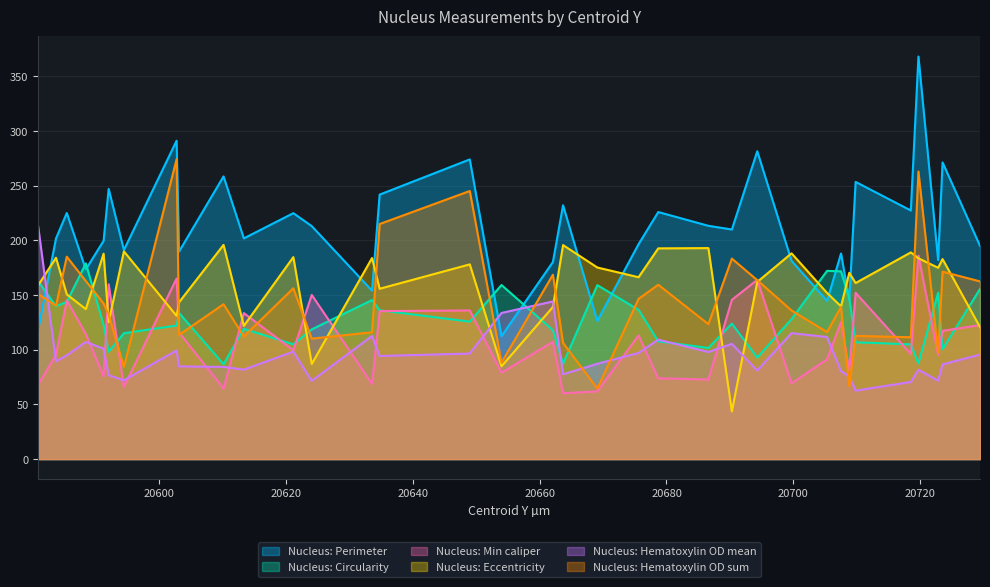

At 20708.8, list the series in order from smallest to largest.

Nucleus: Hematoxylin OD sum, Nucleus: Hematoxylin OD mean, Nucleus: Min caliper, Nucleus: Perimeter, Nucleus: Circularity, Nucleus: Eccentricity